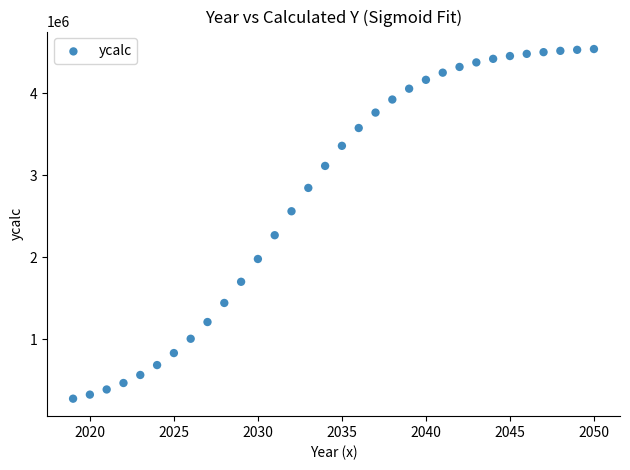

What is the range of Y values (max minus min)?

4258361.5